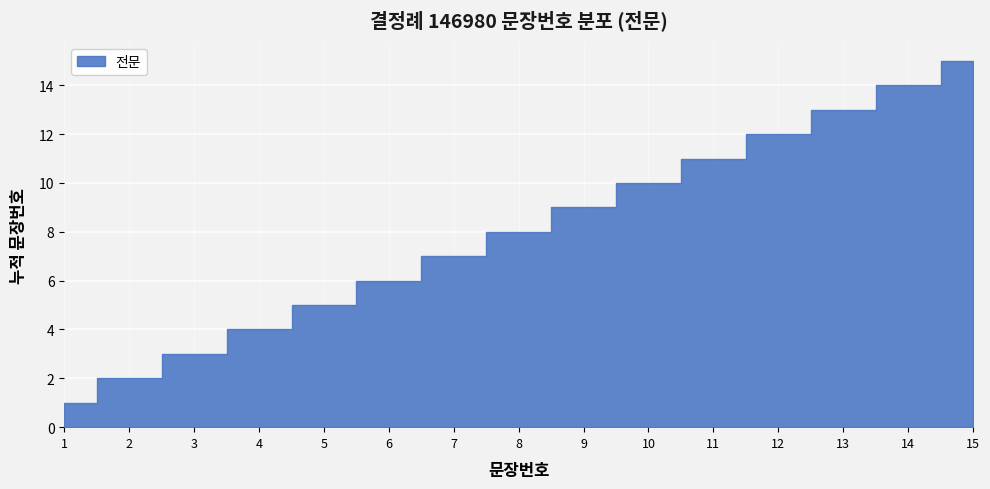

How many data points are above 8?

7